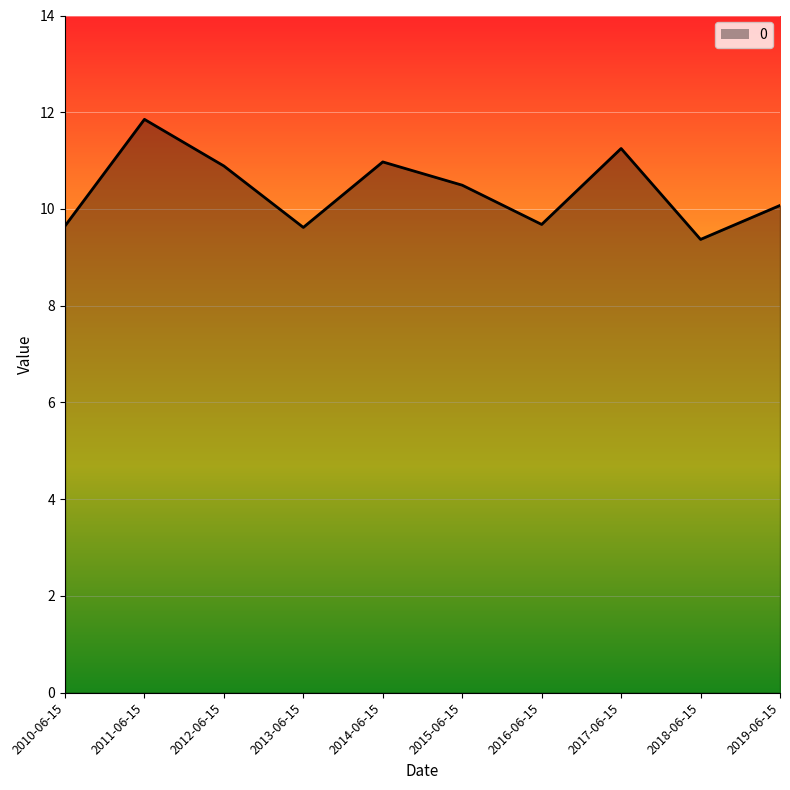

Reading left to right, what are all the values shown in this chart?

2010-06-15=9.6	2011-06-15=11.9	2012-06-15=10.9	2013-06-15=9.6	2014-06-15=11.0	2015-06-15=10.5	2016-06-15=9.7	2017-06-15=11.3	2018-06-15=9.4	2019-06-15=10.1